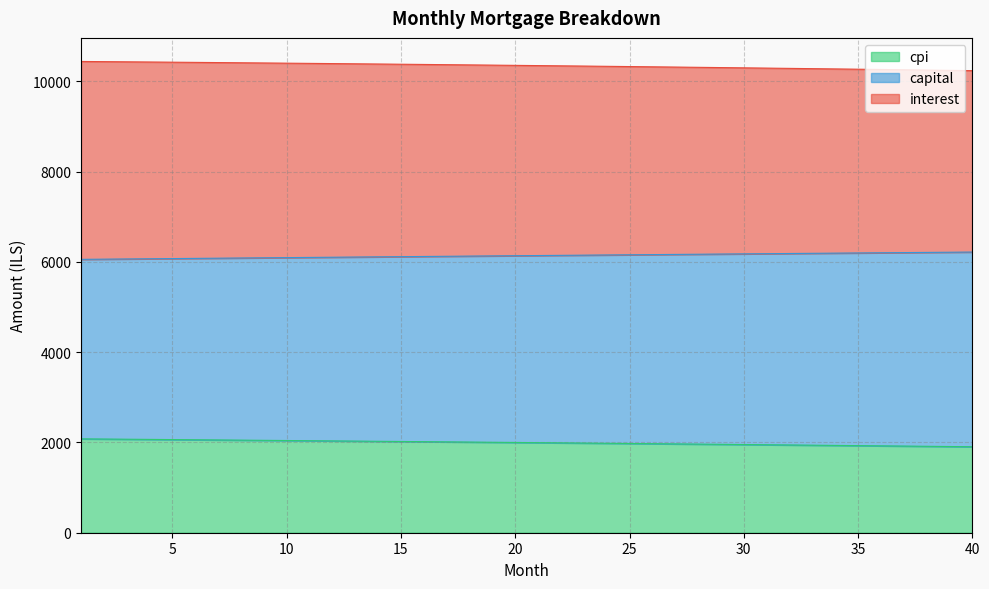

List the labels in order of capital value, smallest first.

1, 2, 3, 4, 5, 6, 7, 8, 9, 10, 11, 12, 13, 14, 15, 16, 17, 18, 19, 20, 21, 22, 23, 24, 25, 26, 27, 28, 29, 30, 31, 32, 33, 34, 35, 36, 37, 38, 39, 40